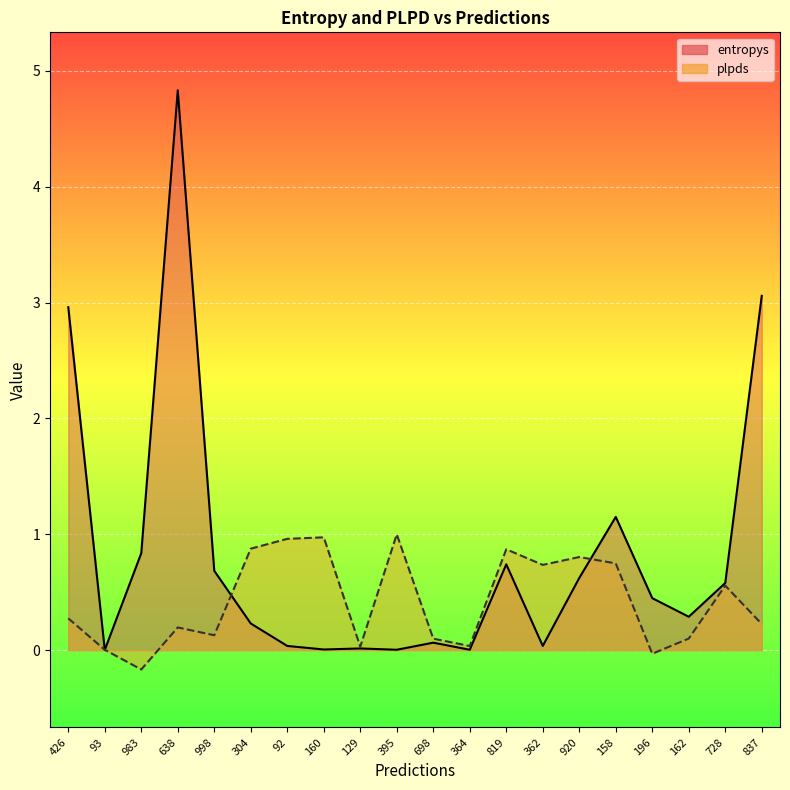

How many interior local valleys does the plpds series have?

6